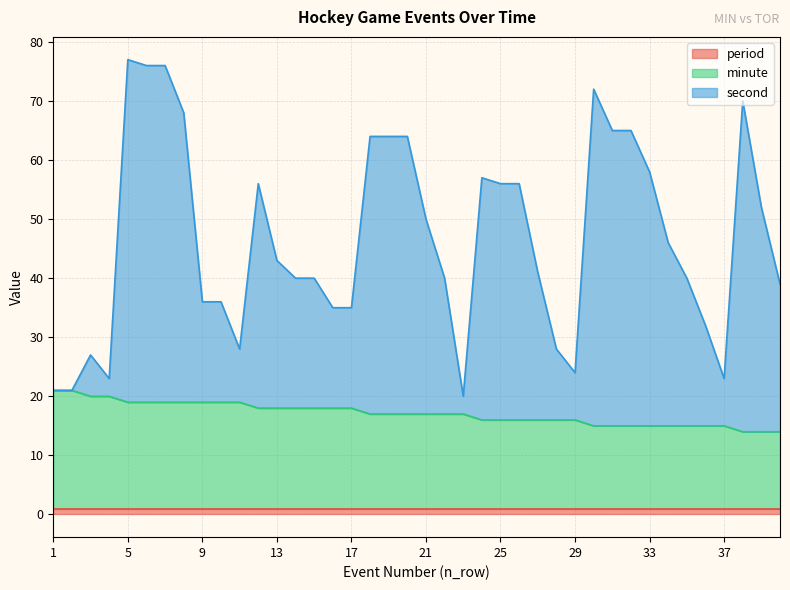

What is the value of the second point at the 9th from the left?

36